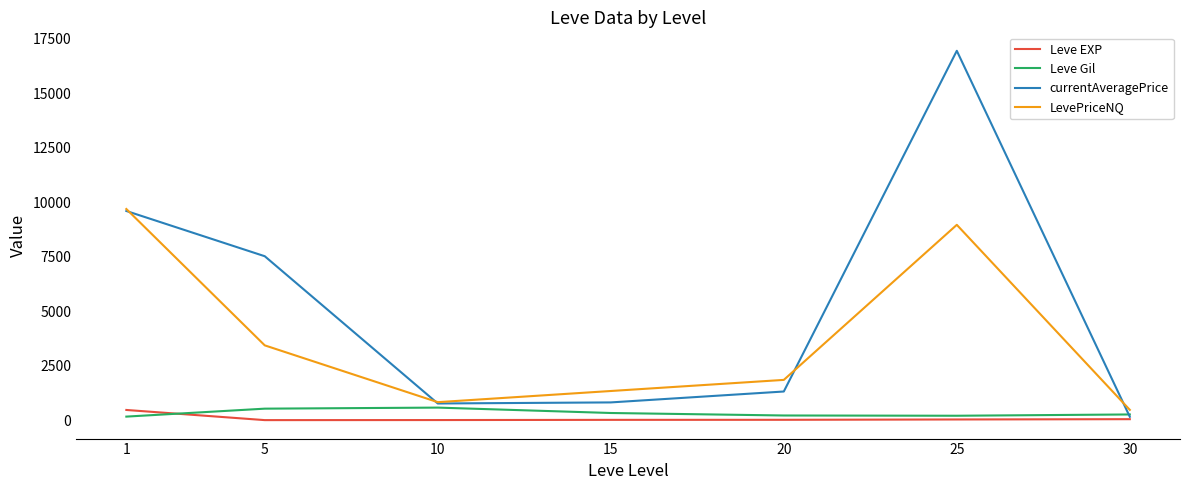

Which category has the highest value across all series?

25